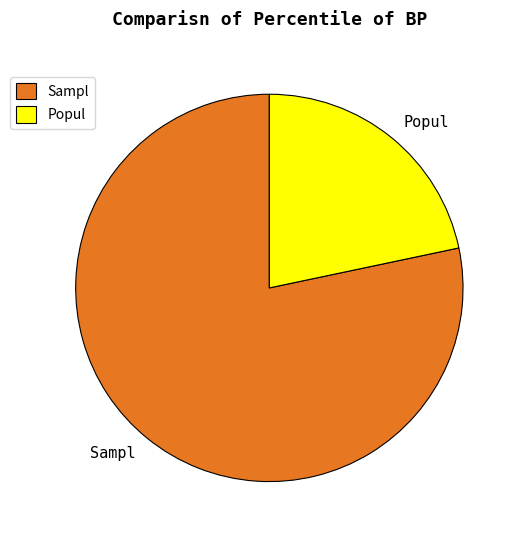

Count the number of slices in the pie.

2